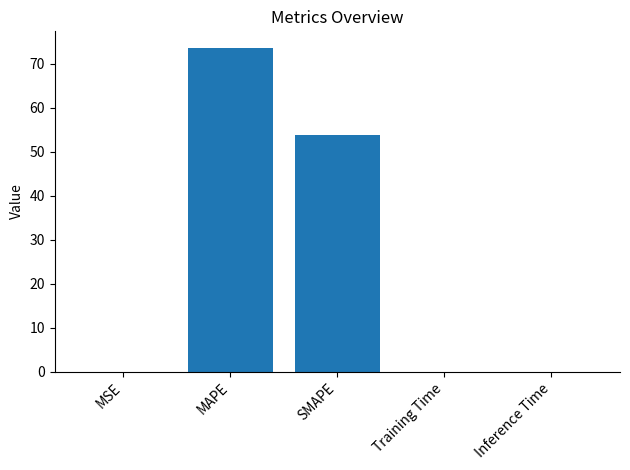

True or false: the data shows 15.3 at SMAPE.

False